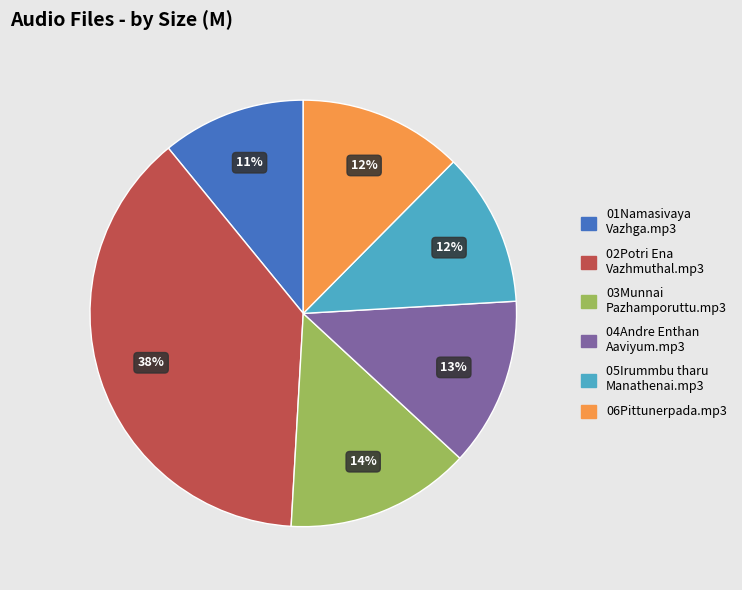

Which category has the smallest portion of the pie?

01Namasivaya Vazhga.mp3